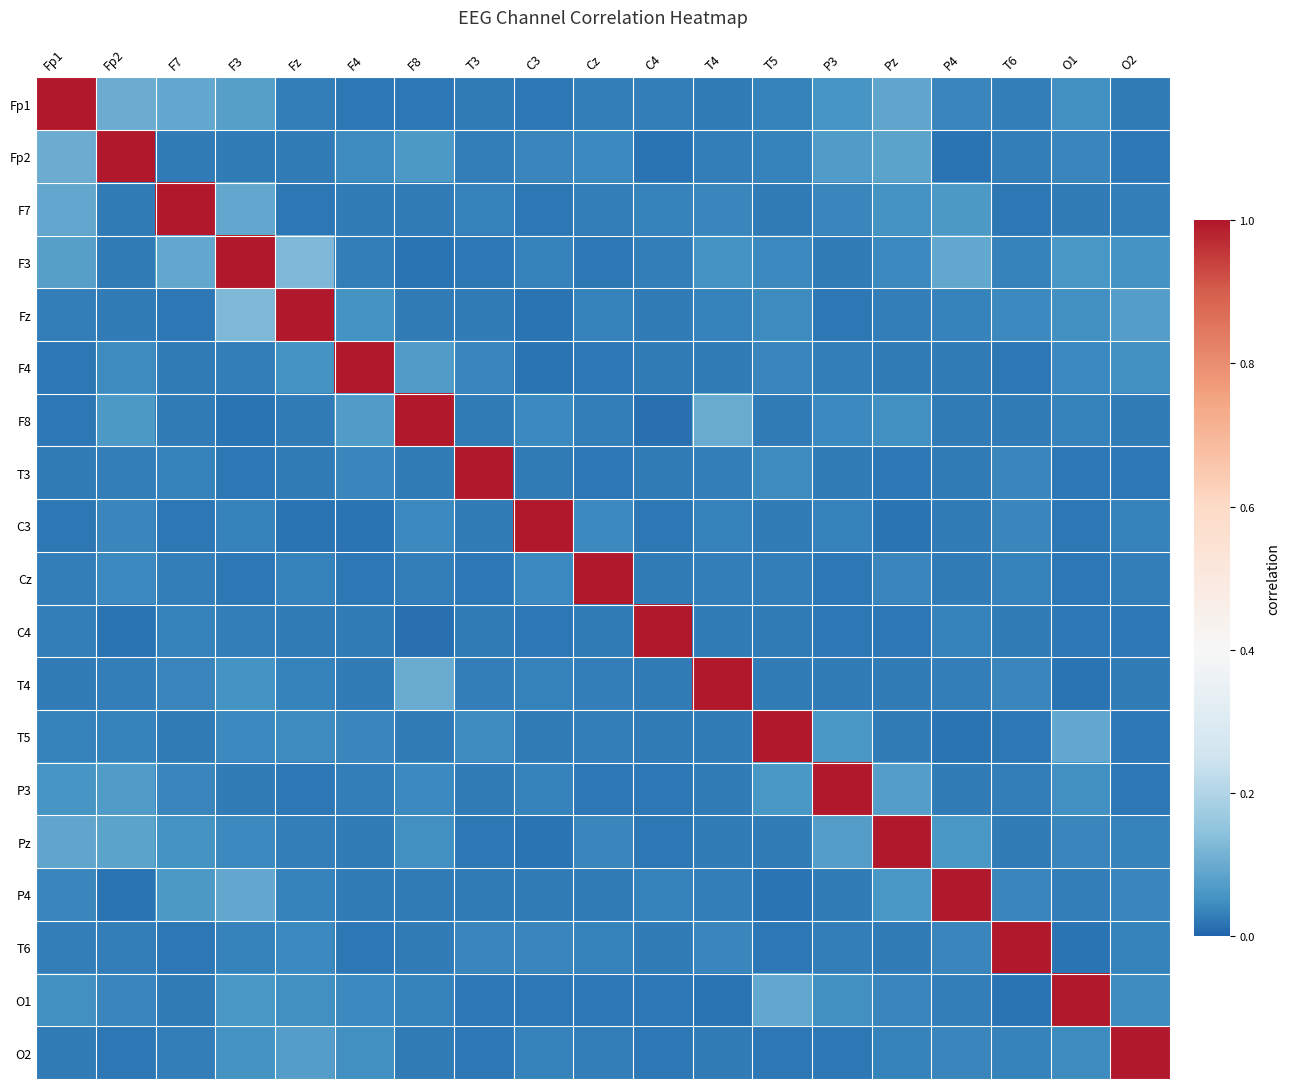

How many distinct data groups are displayed?

19